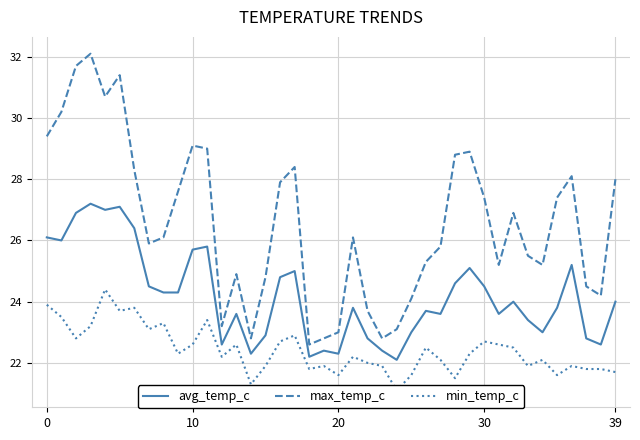

What is the lowest value of the avg_temp_c series?

22.1